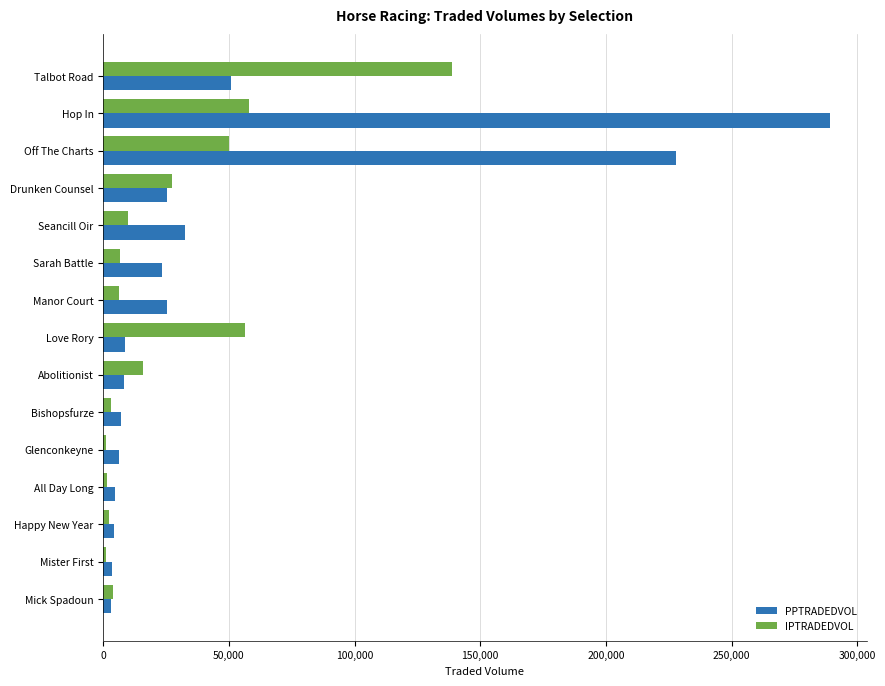

List the series in order of their peak value, lowest first.

IPTRADEDVOL, PPTRADEDVOL